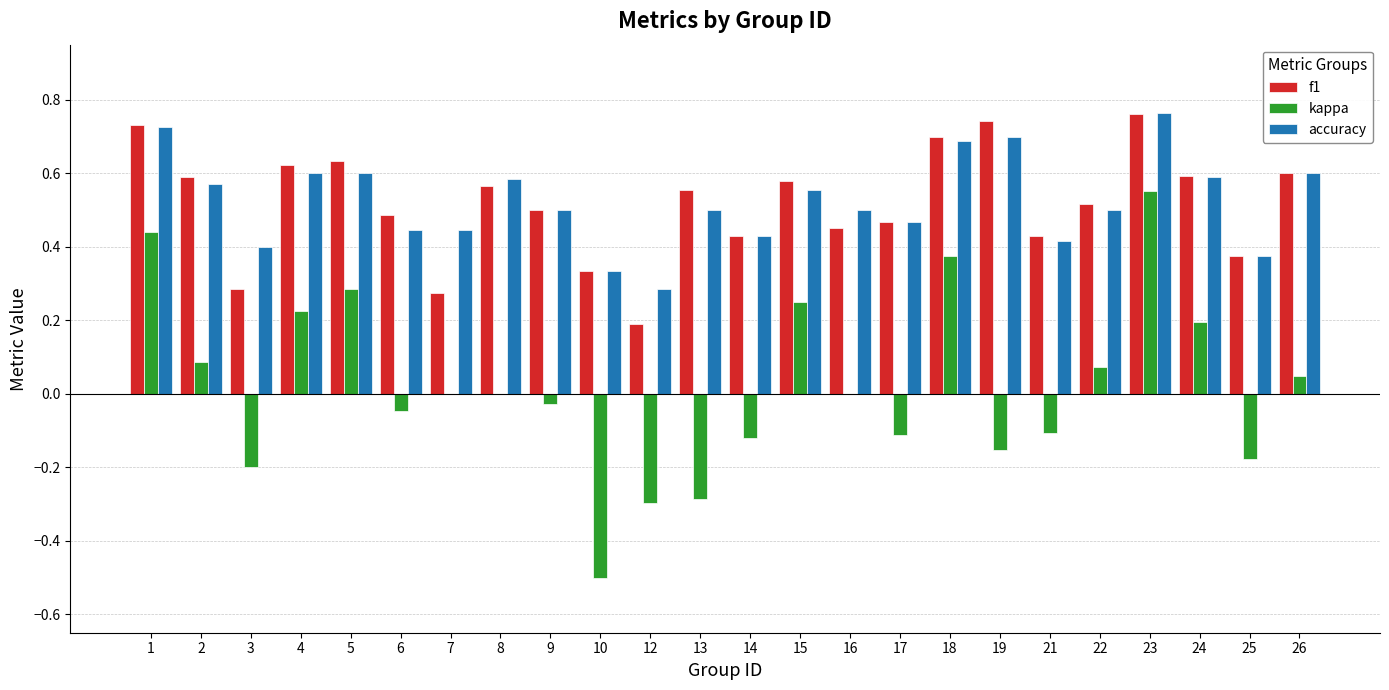

How many groups of bars are there?

24